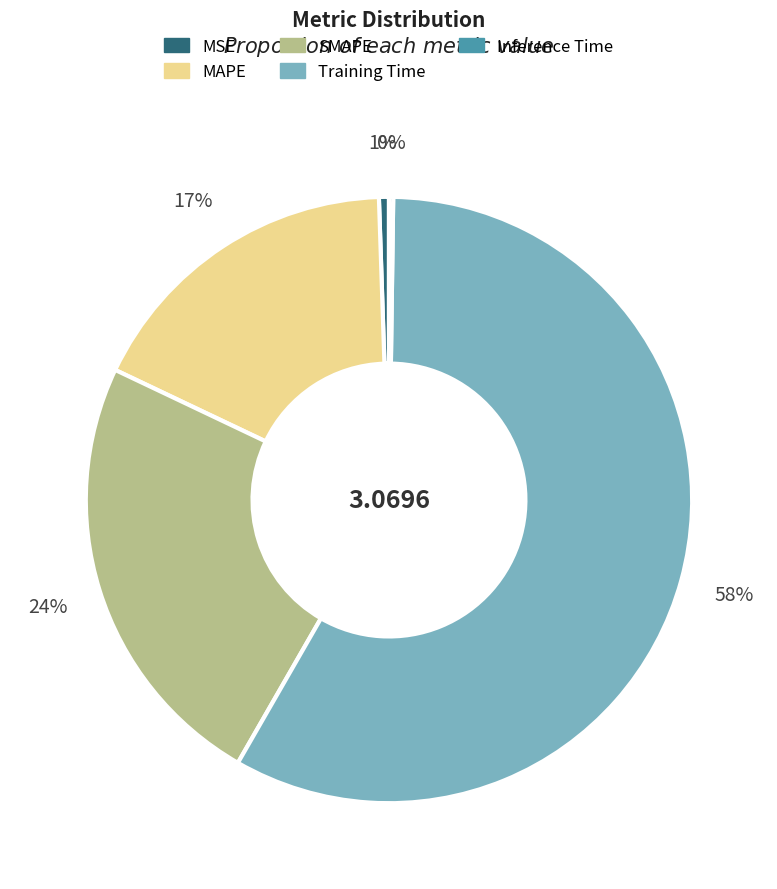

Does any single category account for the majority?

Yes